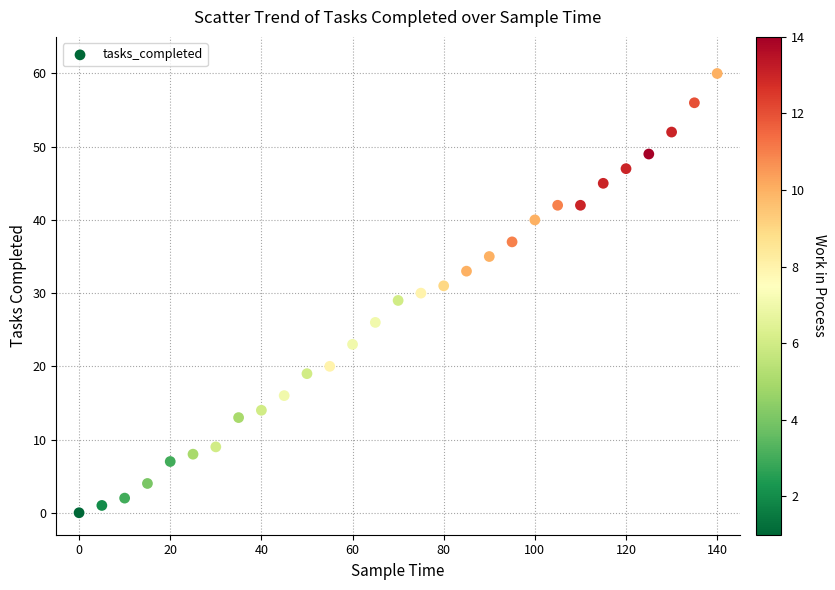

What is the range of Y values (max minus min)?

60